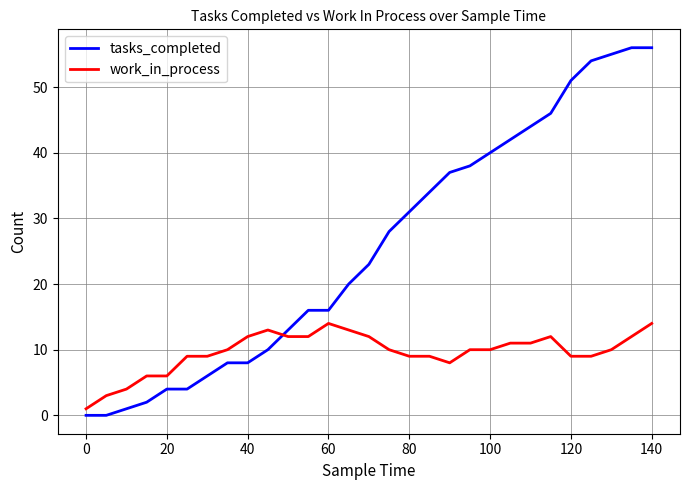

After their last crossing, which series has the higher values: tasks_completed or work_in_process?

tasks_completed